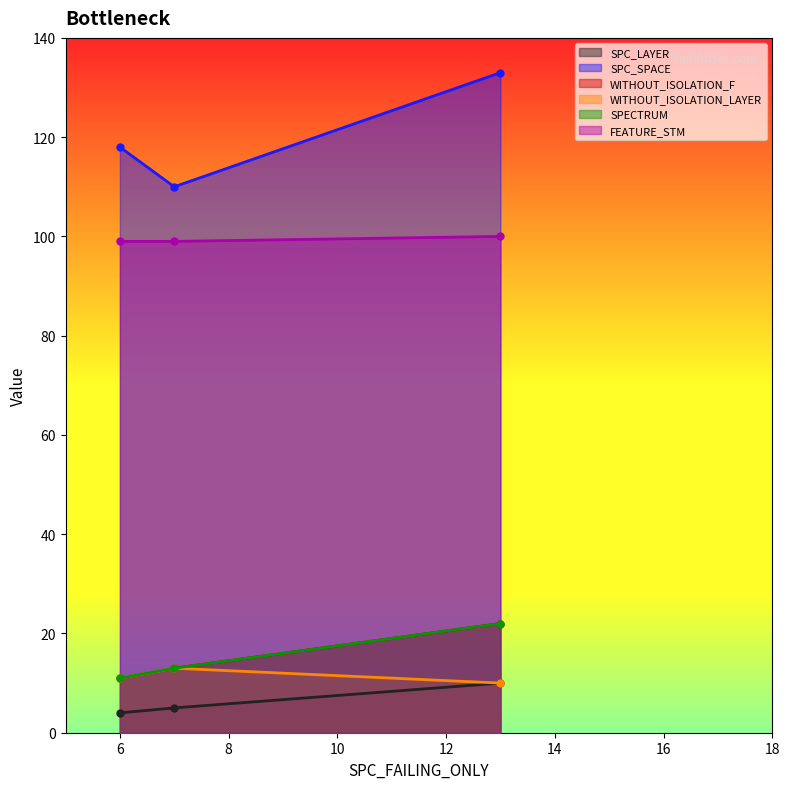

Reading left to right, extract all data points from this chart.

SPC_LAYER: 4	5	10
SPC_SPACE: 118	110	133
WITHOUT_ISOLATION_F: 11	13	22
WITHOUT_ISOLATION_LAYER: 11	13	10
SPECTRUM: 11	13	22
FEATURE_STM: 99	99	100